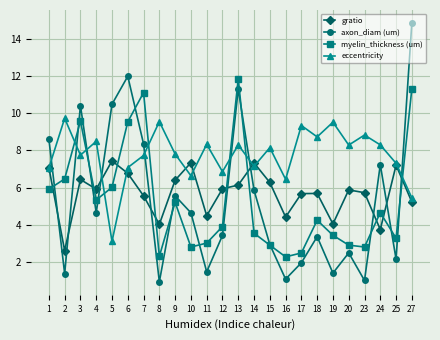

Between 5 and 7, which series saw the biggest shift?

myelin_thickness (um)